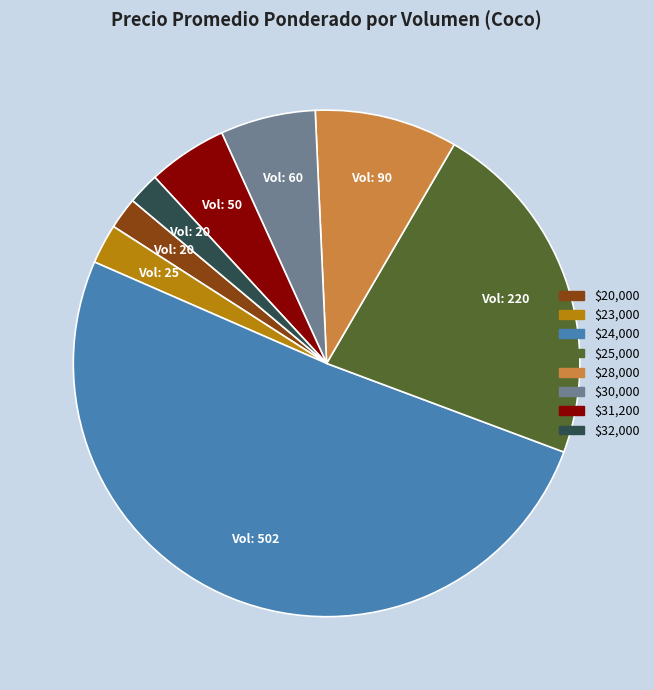

Which category has the biggest portion of the pie?

$24,000